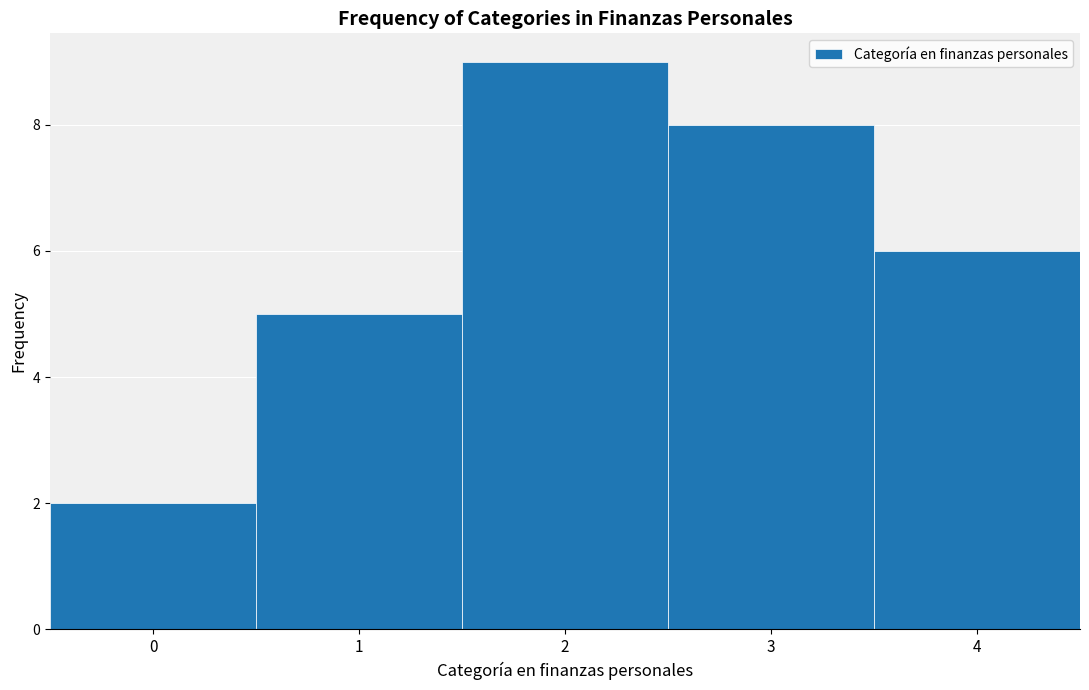

What is the height of the bar covering 3.5 to 4.5 on the x-axis? The values are not printed on the chart, so give them approximately, as read against the axis.

6